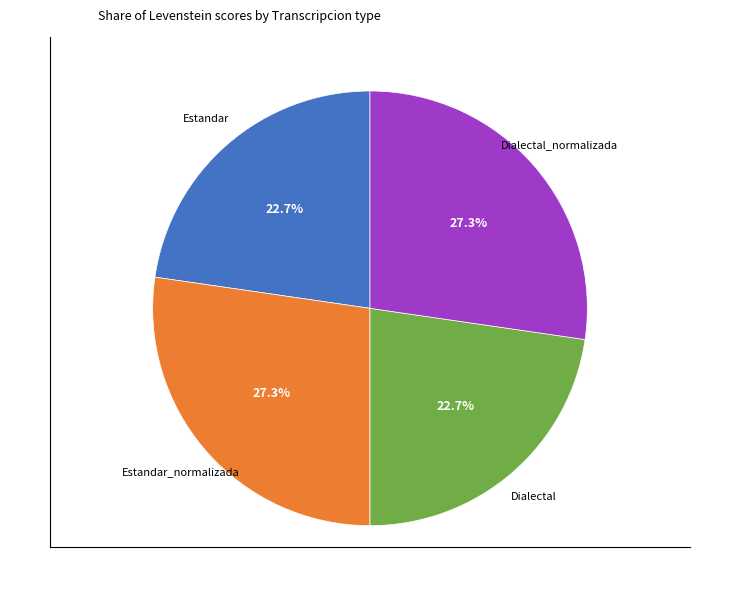

Does any single category account for the majority?

No